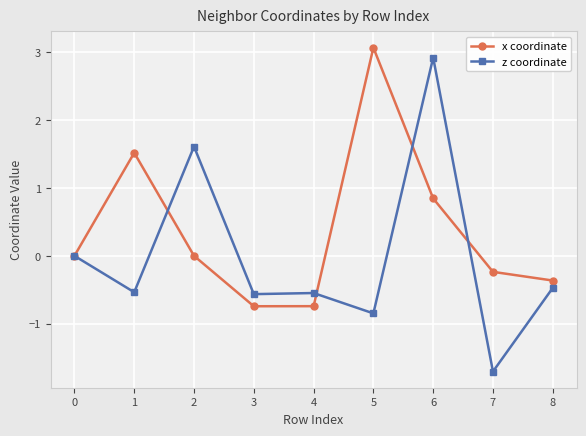

What is the approximate value of z coordinate at 5?

-0.8